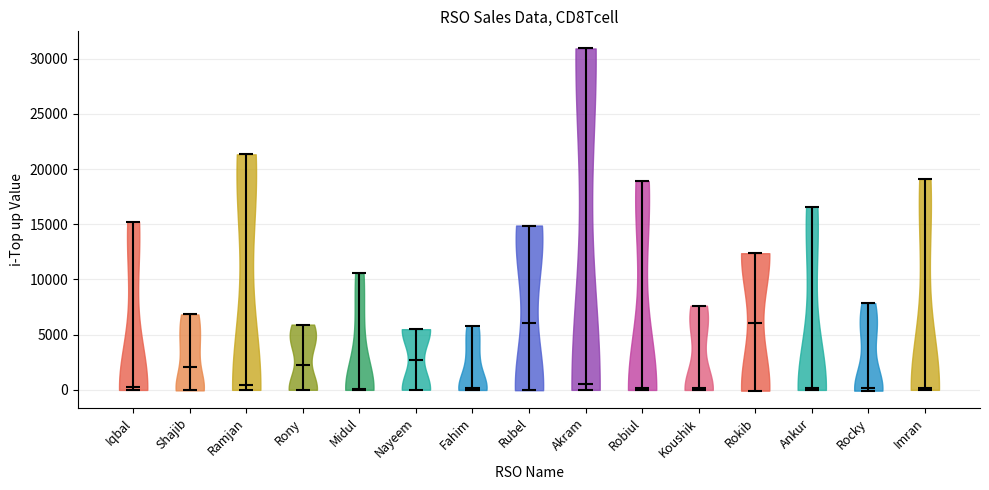

What is the highest point the violin for Rokib reaches on the y-axis? The values are not printed on the chart, so give them approximately, as read against the axis.

12500